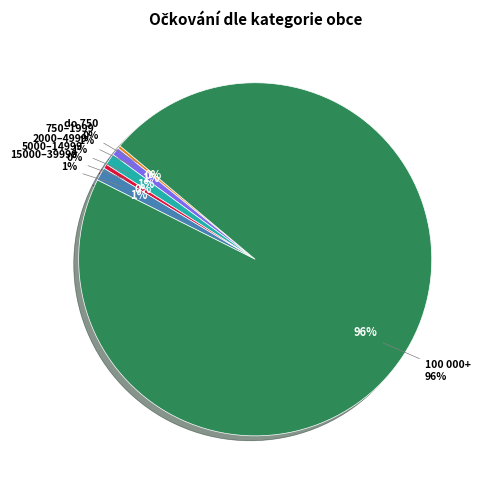

Count the number of slices in the pie.

12